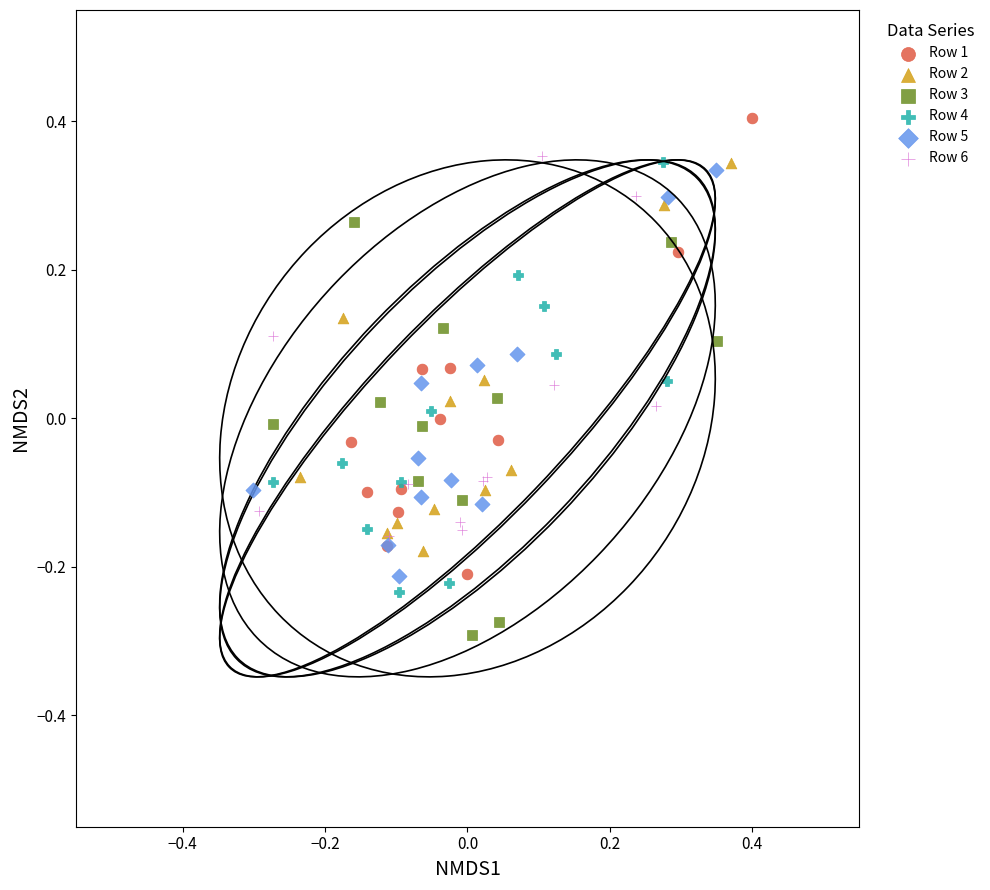

Which series has the widest spread of Y values?

Row 1